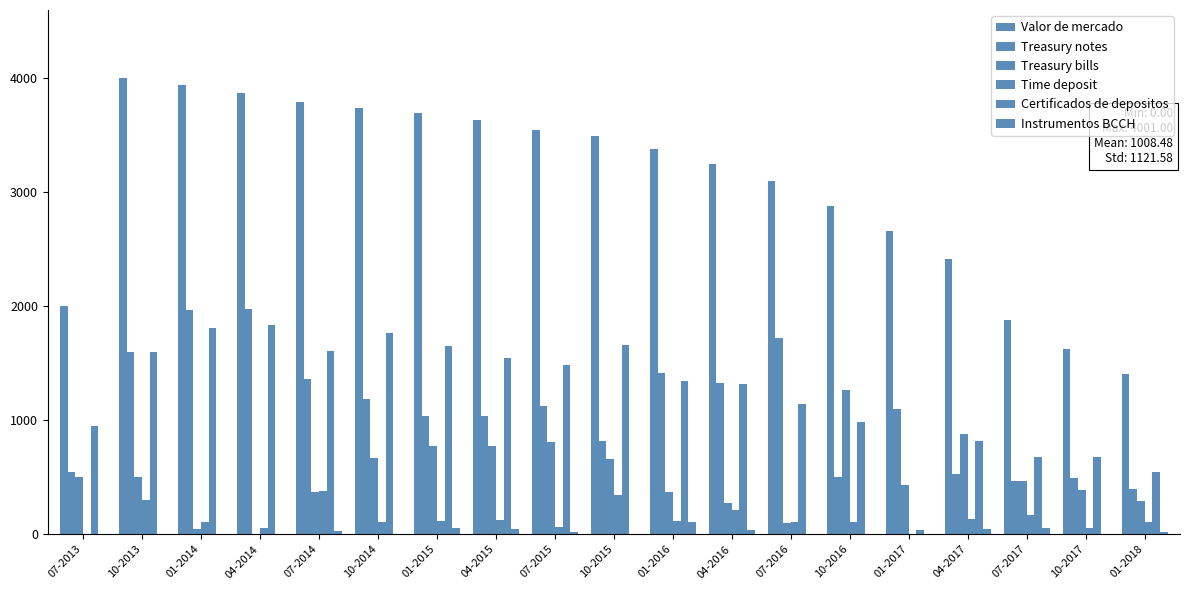

Rank the series by their maximum value, from highest to lowest.

Valor de mercado, Treasury notes, Certificados de depositos, Treasury bills, Time deposit, Instrumentos BCCH